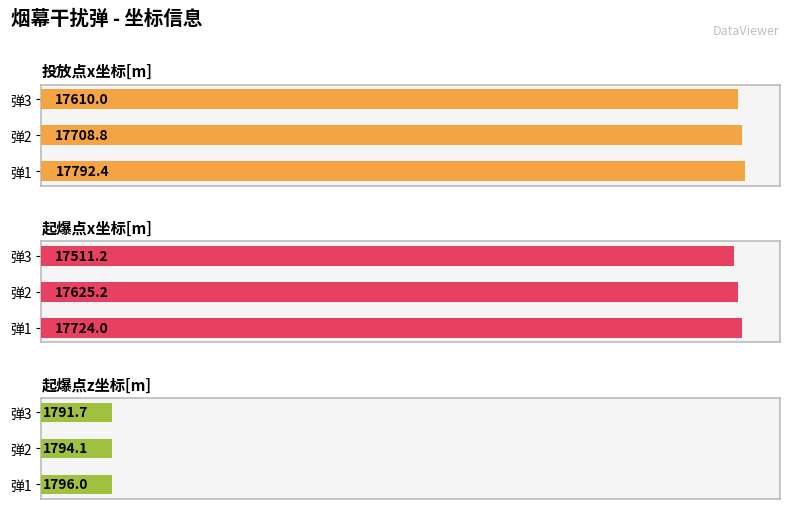

What is the sum of all 起爆点x坐标[m] values?

52860.4